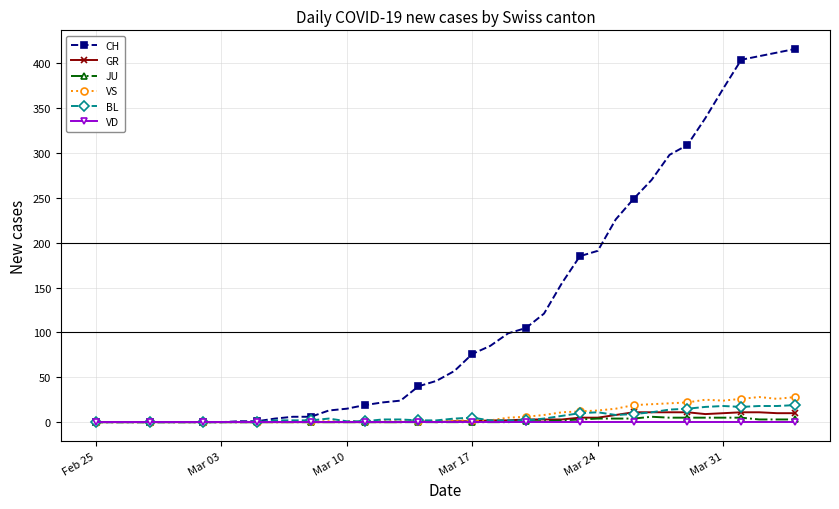

What are all the series names shown in the legend?

CH, GR, JU, VS, BL, VD